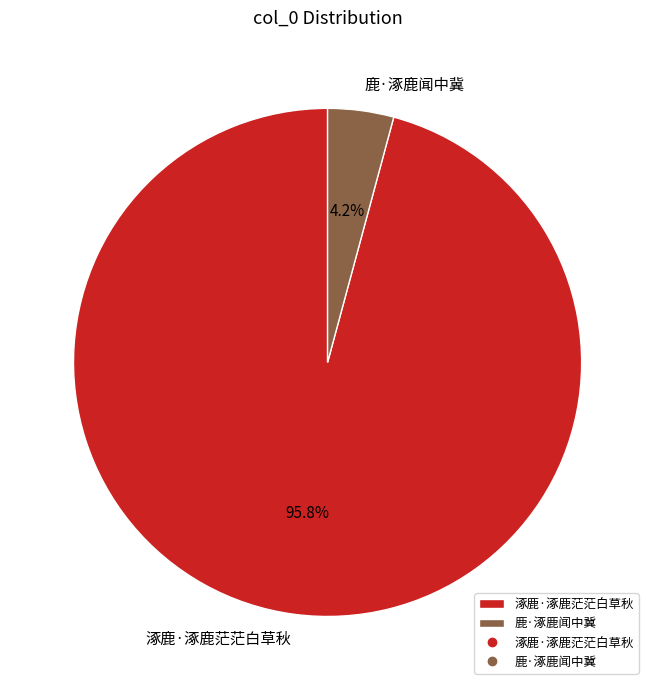

How many slices are in this pie chart?

2